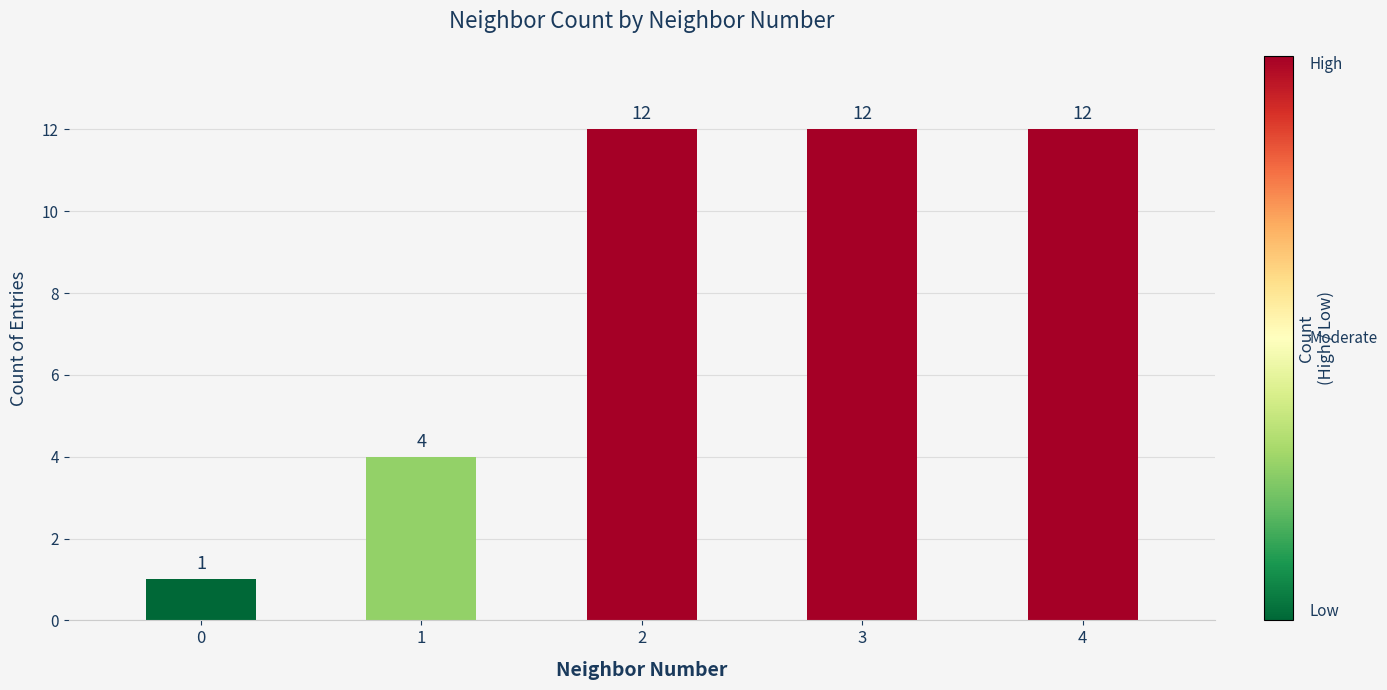

Reading left to right, what are all the values shown in this chart?

0=1	1=4	2=12	3=12	4=12